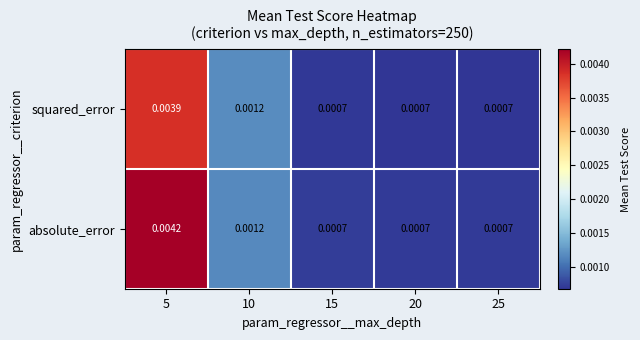

Rank the series at 5 from lowest to highest value.

squared_error, absolute_error